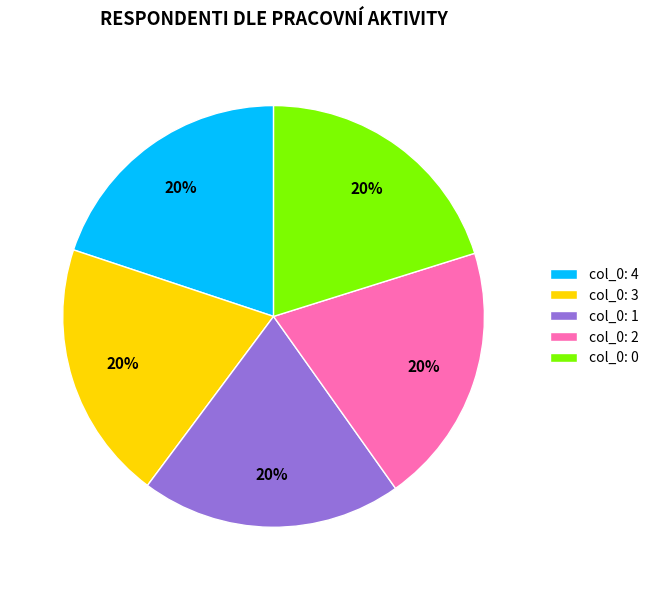

The col_0: 1 slice represents 26% of the pie. True or false?

False